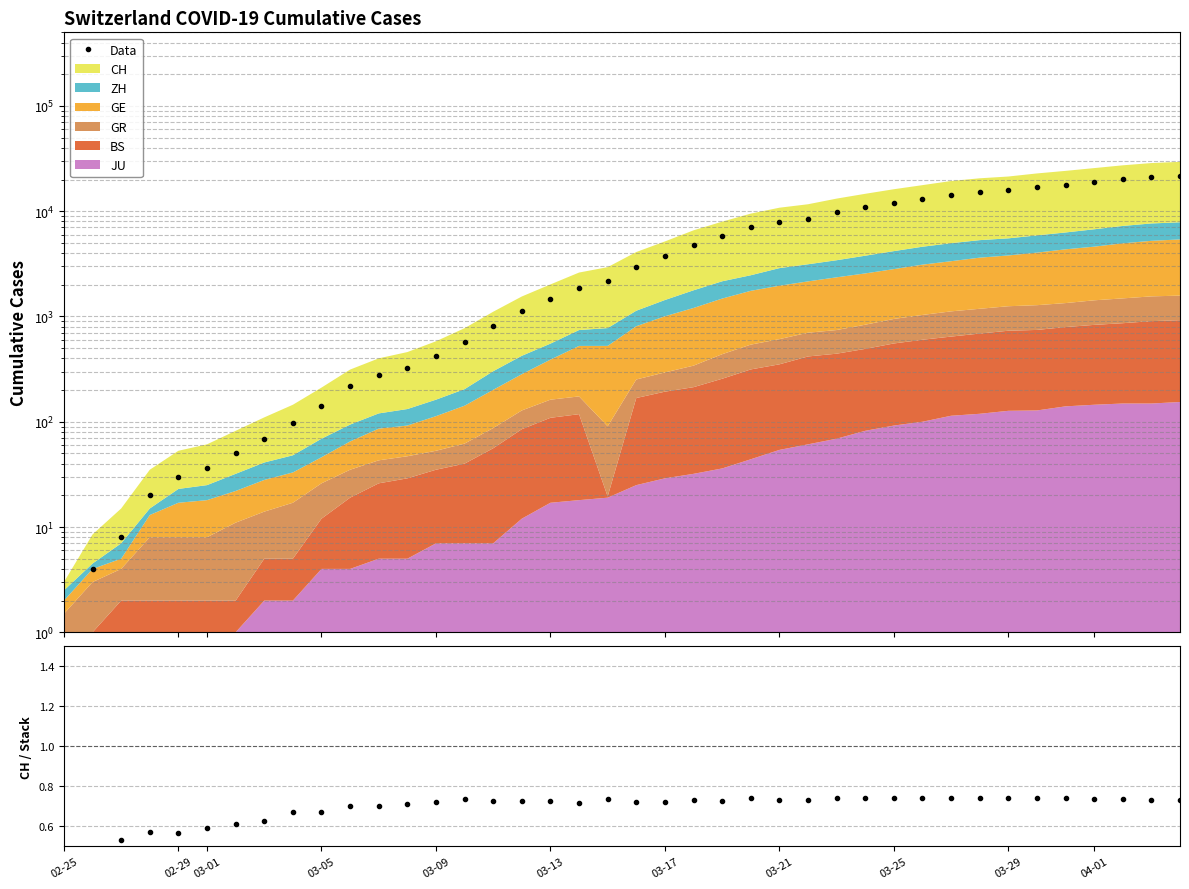

What is the value of the 37th point from the left?

18936.0